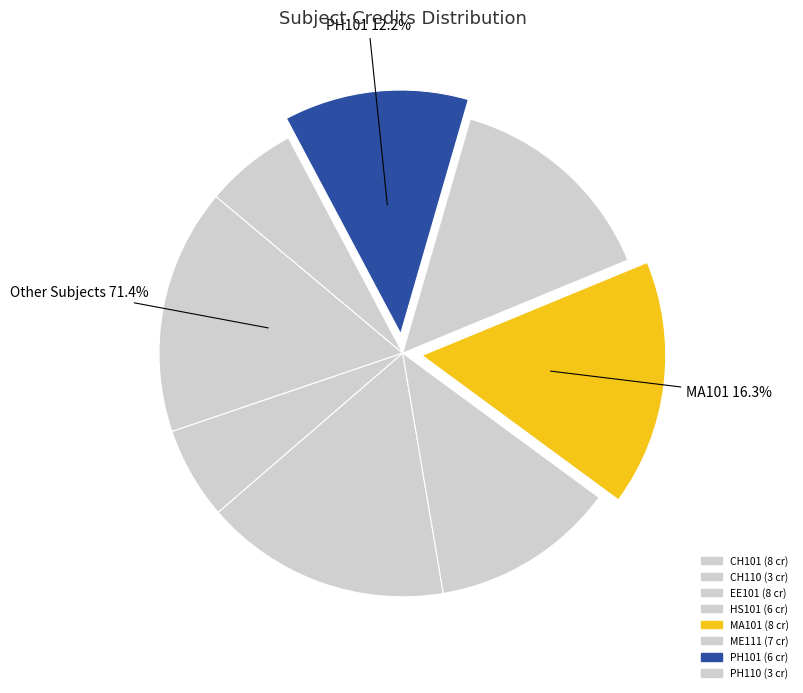

Between CH101 and CH110, which is larger?

CH101